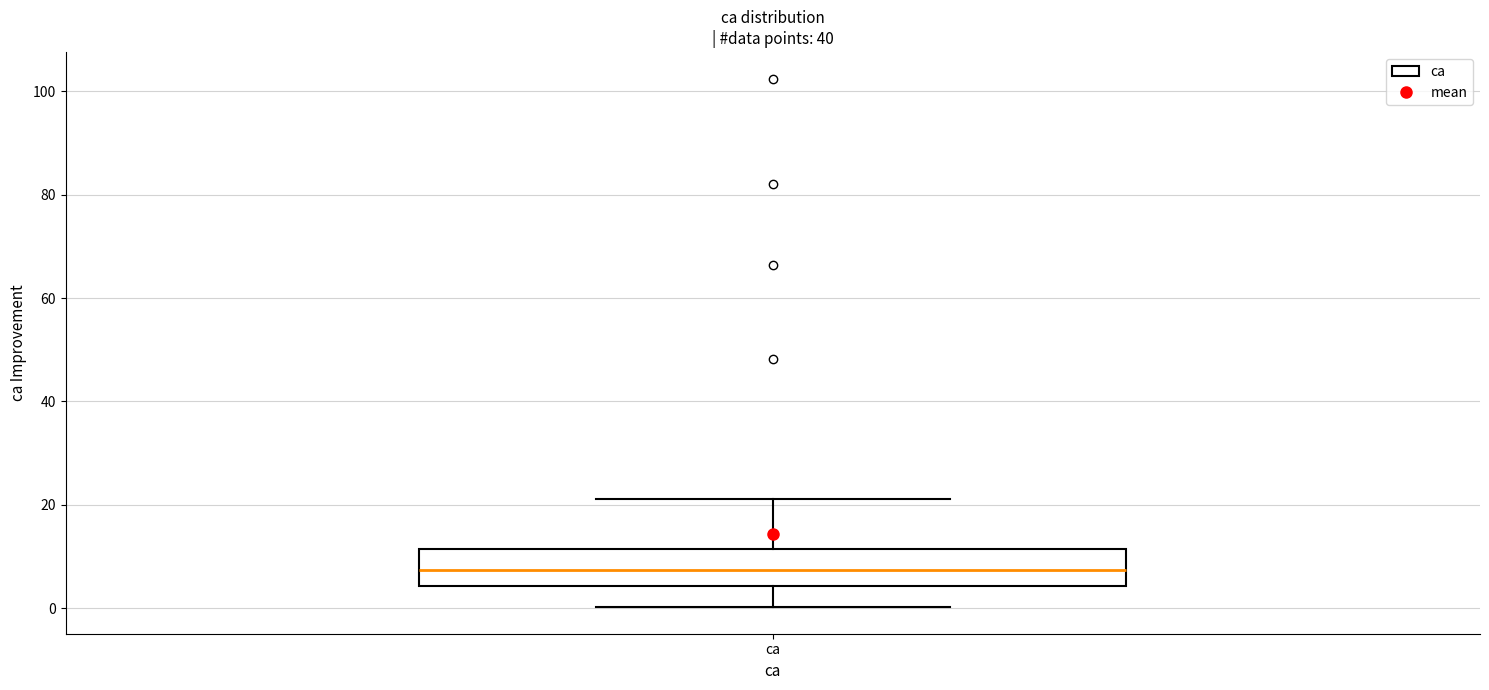

Transcribe this box plot: give where the median line is, the range the box spans, and where the two whiskers end, as read against the y-axis. The values are not printed on the chart, so give them approximately, as read against the axis.

median 8, box 4 to 12, whiskers 0 to 22